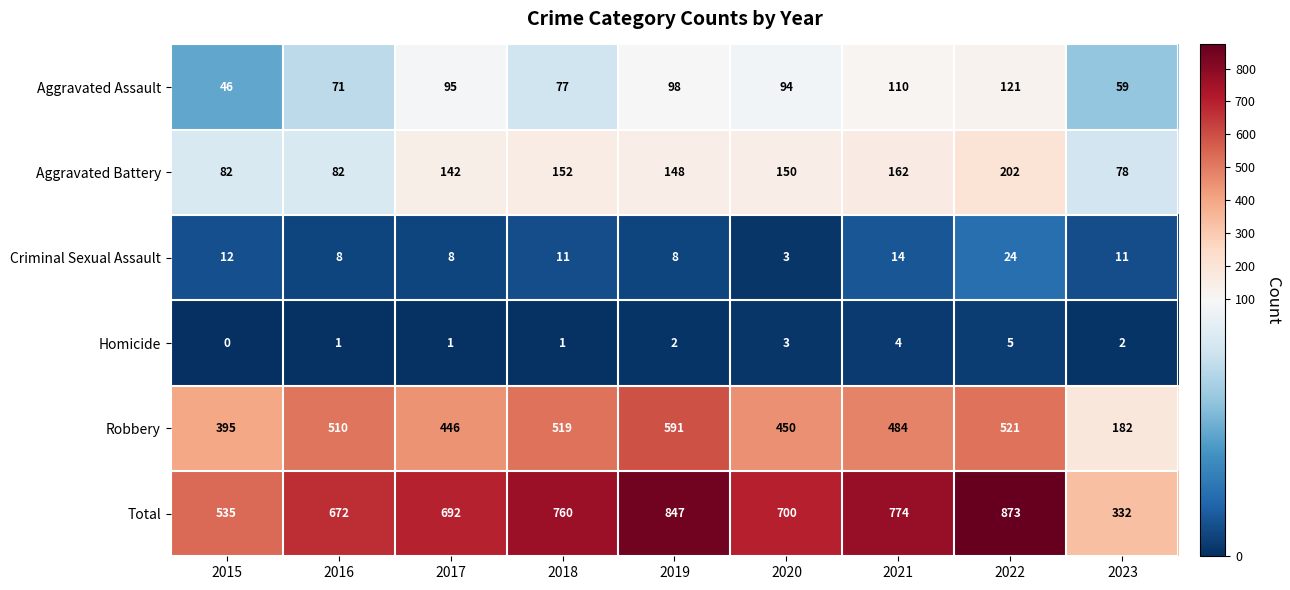

Count the Homicide values in the range 1 to 3.

6